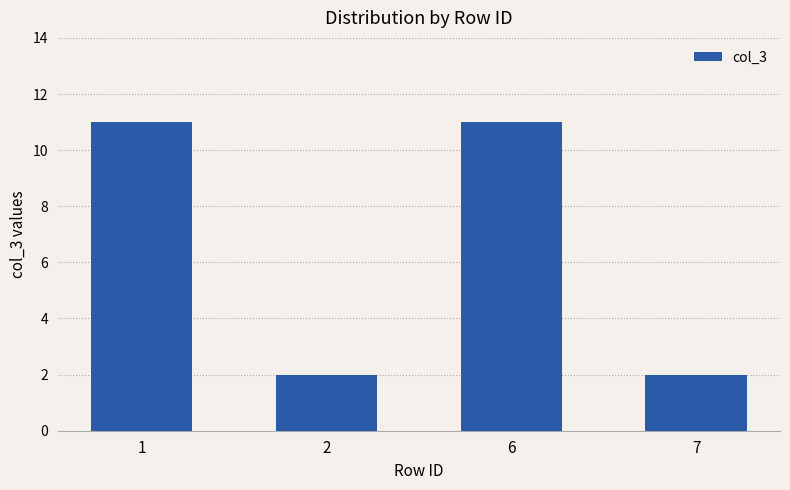

What is the sum of the values at 7 and 1?

13